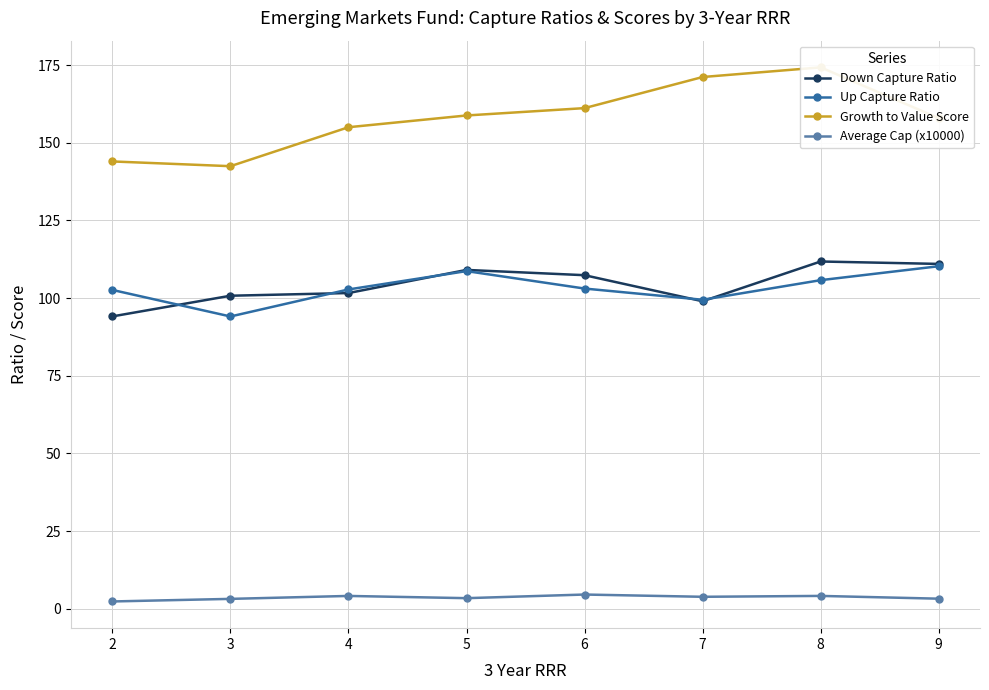

Is the value of Average Cap (x10000) at 5 greater than the value of Up Capture Ratio at 7?

No